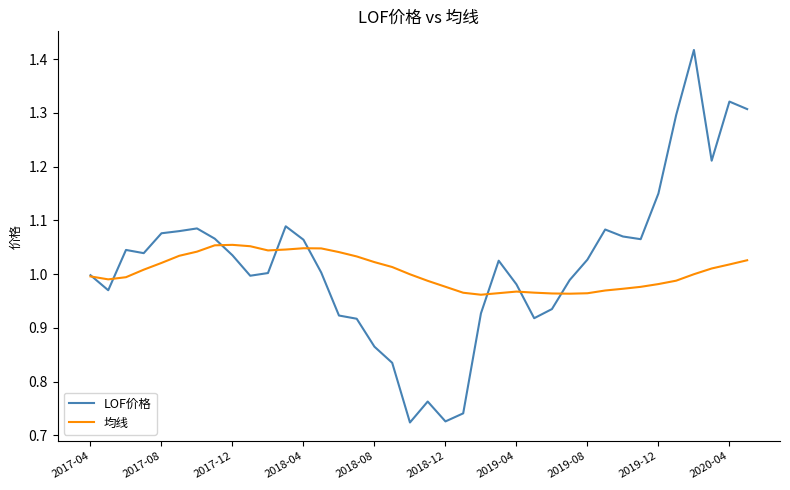

True or false: 均线 has more than 0 interior local peaks.

True